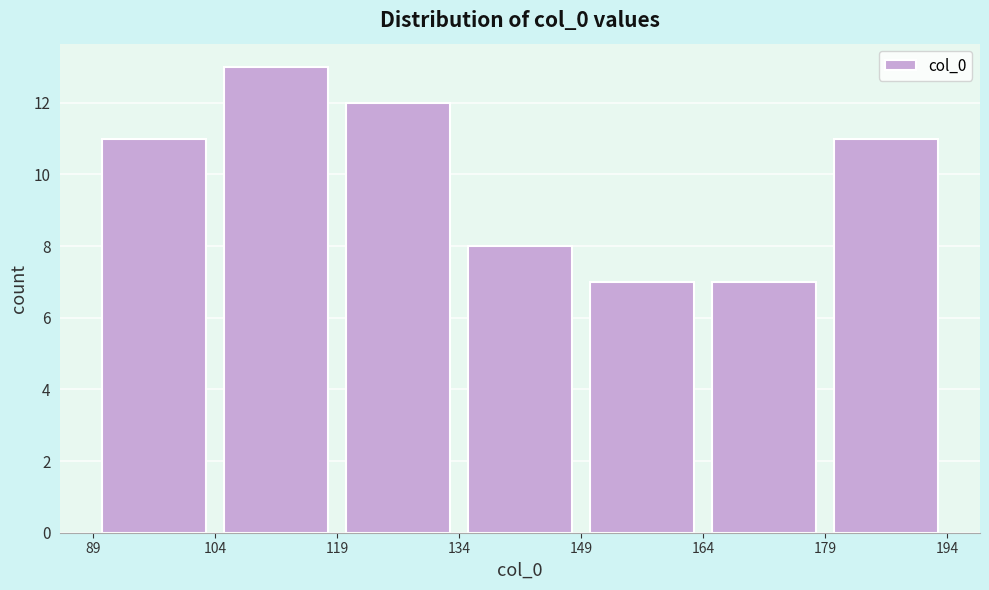

Reading left to right, transcribe this chart: for each bar, give the range it covers on the x-axis and its height. The values are not printed on the chart, so give them approximately, as read against the axis.

89 to 104: 11
104 to 119: 13
119 to 134: 12
134 to 149: 8
149 to 164: 7
164 to 179: 7
179 to 194: 11